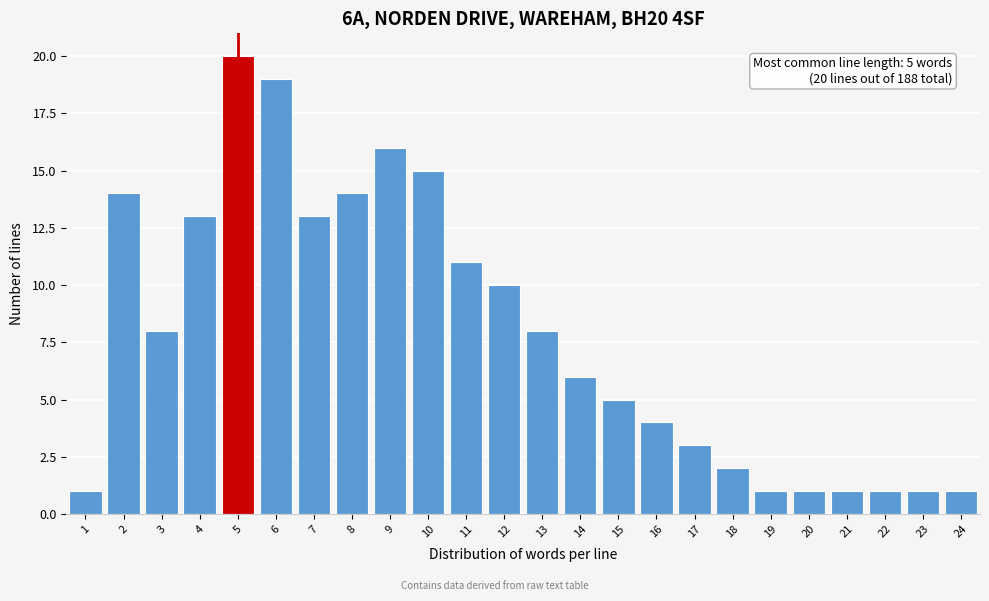

Reading left to right, list all the values displayed in this chart.

1	14	8	13	20	19	13	14	16	15	11	10	8	6	5	4	3	2	1	1	1	1	1	1